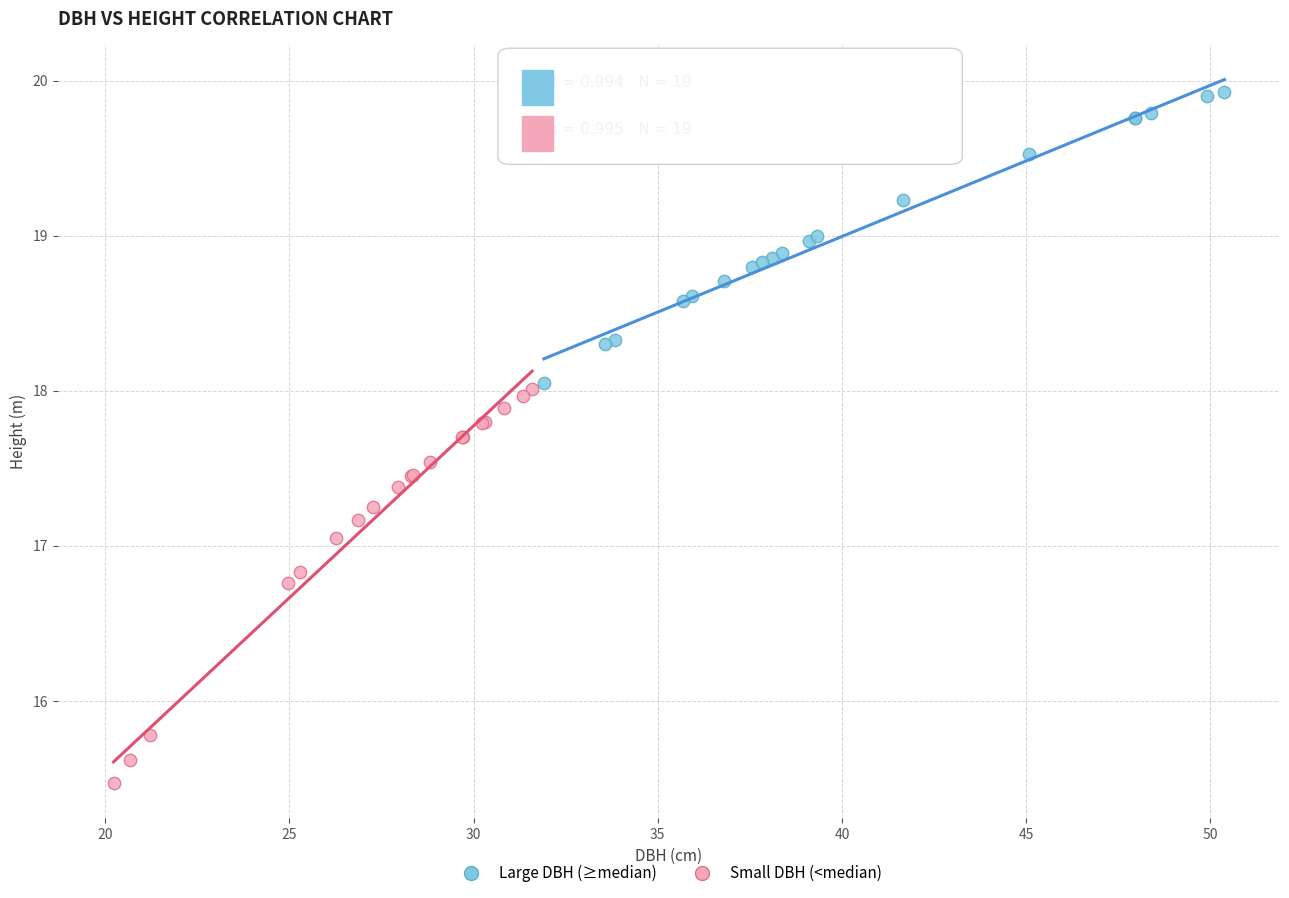

Which series contains the highest Y value?

Large DBH (≥median)